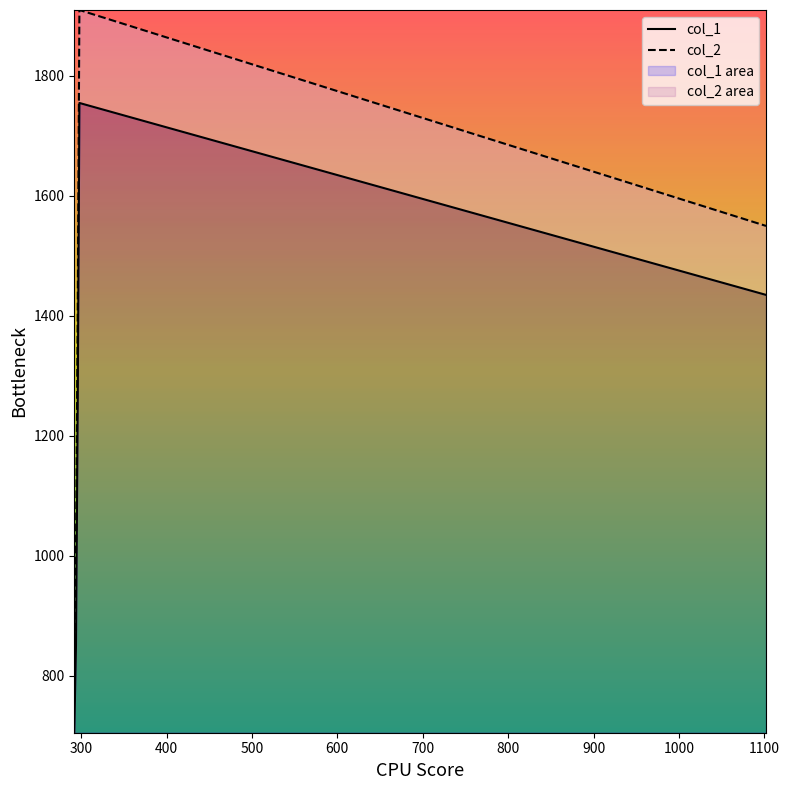

In col_1, how many points are higher than both neighbors (excluding endpoints)?

1